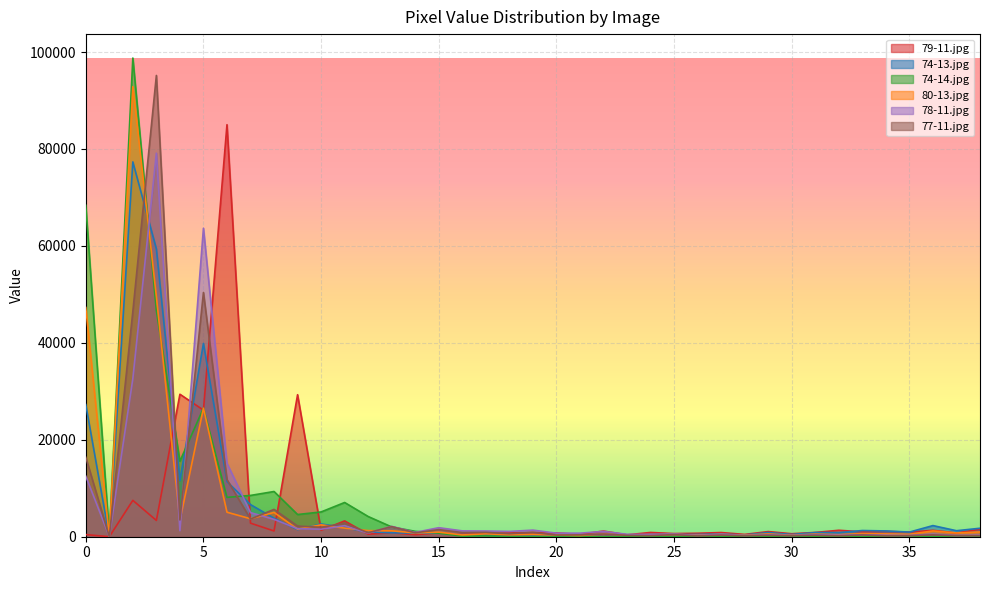

Reading left to right, extract all data points from this chart.

79-11.jpg: 445	0	7503	3358	29395	26123	85006	2803	1181	29299	1319	3265	524	814	416	797	485	642	782	871	773	488	1169	390	881	650	716	863	479	1062	618	884	1330	1014	1094	958	1323	770	1542
74-13.jpg: 27268	0	77330	59371	11615	39879	11376	6627	3820	1463	2628	1865	963	806	746	749	408	438	448	367	382	249	523	256	434	421	469	542	351	861	454	859	853	1278	1193	955	2298	1239	1748
74-14.jpg: 68375	255	98755	46659	15570	26518	8119	8518	9329	4581	5111	7063	4170	2015	1112	746	100	166	25	13	0	0	0	0	0	0	0	0	0	0	0	0	0	0	0	0	0	0	0
80-13.jpg: 47291	0	92855	49568	3360	26525	5057	3706	5016	1557	2451	1778	1261	1220	778	945	365	591	420	479	350	255	554	337	338	469	313	468	314	574	310	536	411	647	575	504	1196	774	987
78-11.jpg: 12488	29	32616	79124	1247	63641	15157	4975	3580	1659	1555	2281	738	2131	892	1861	1207	1178	1092	1362	734	732	1101	494	473	558	262	510	258	397	272	426	315	417	302	263	528	247	312
77-11.jpg: 16394	0	46466	95165	3454	50388	11795	3643	5642	2199	1942	2778	821	2088	805	1465	867	898	621	883	334	374	549	285	226	437	169	343	206	307	214	309	188	369	180	214	388	210	201